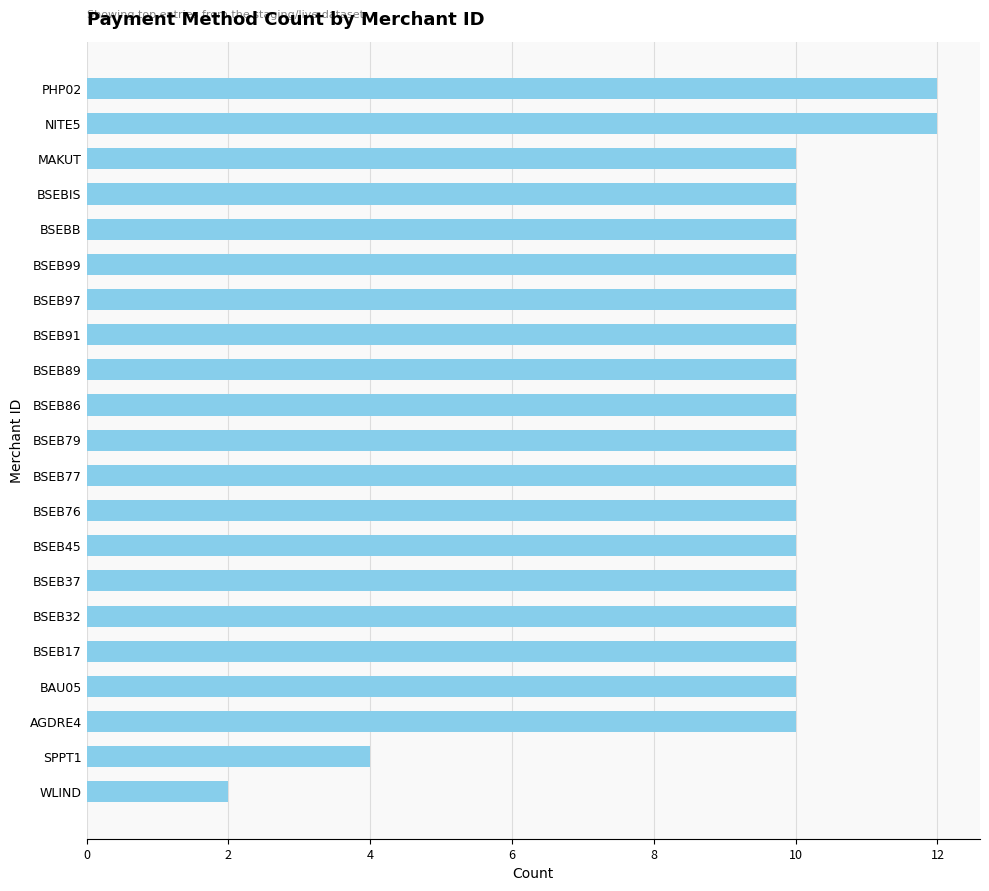

How many series are shown in this chart?

1